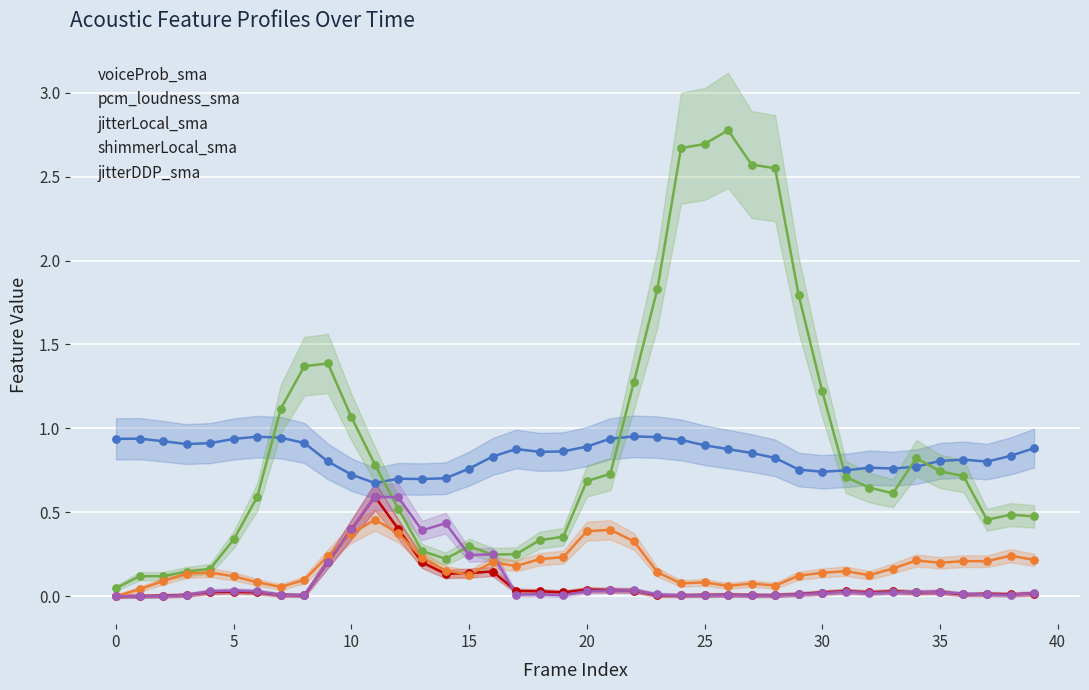

Which series contains the highest Y value?

pcm_loudness_sma